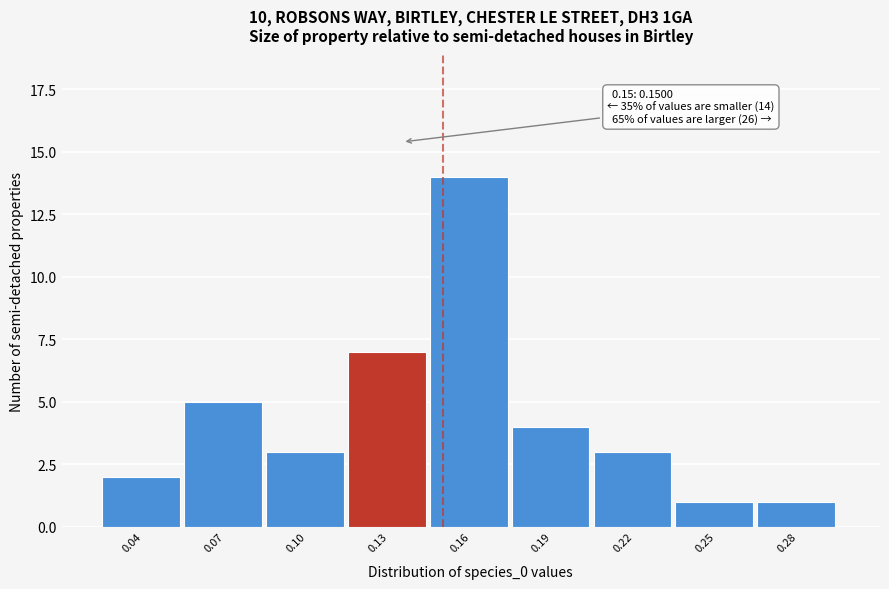

Reading left to right, transcribe all the data shown in this chart.

0.04=2	0.07=5	0.10=3	0.13=7	0.16=14	0.19=4	0.22=3	0.25=1	0.28=1